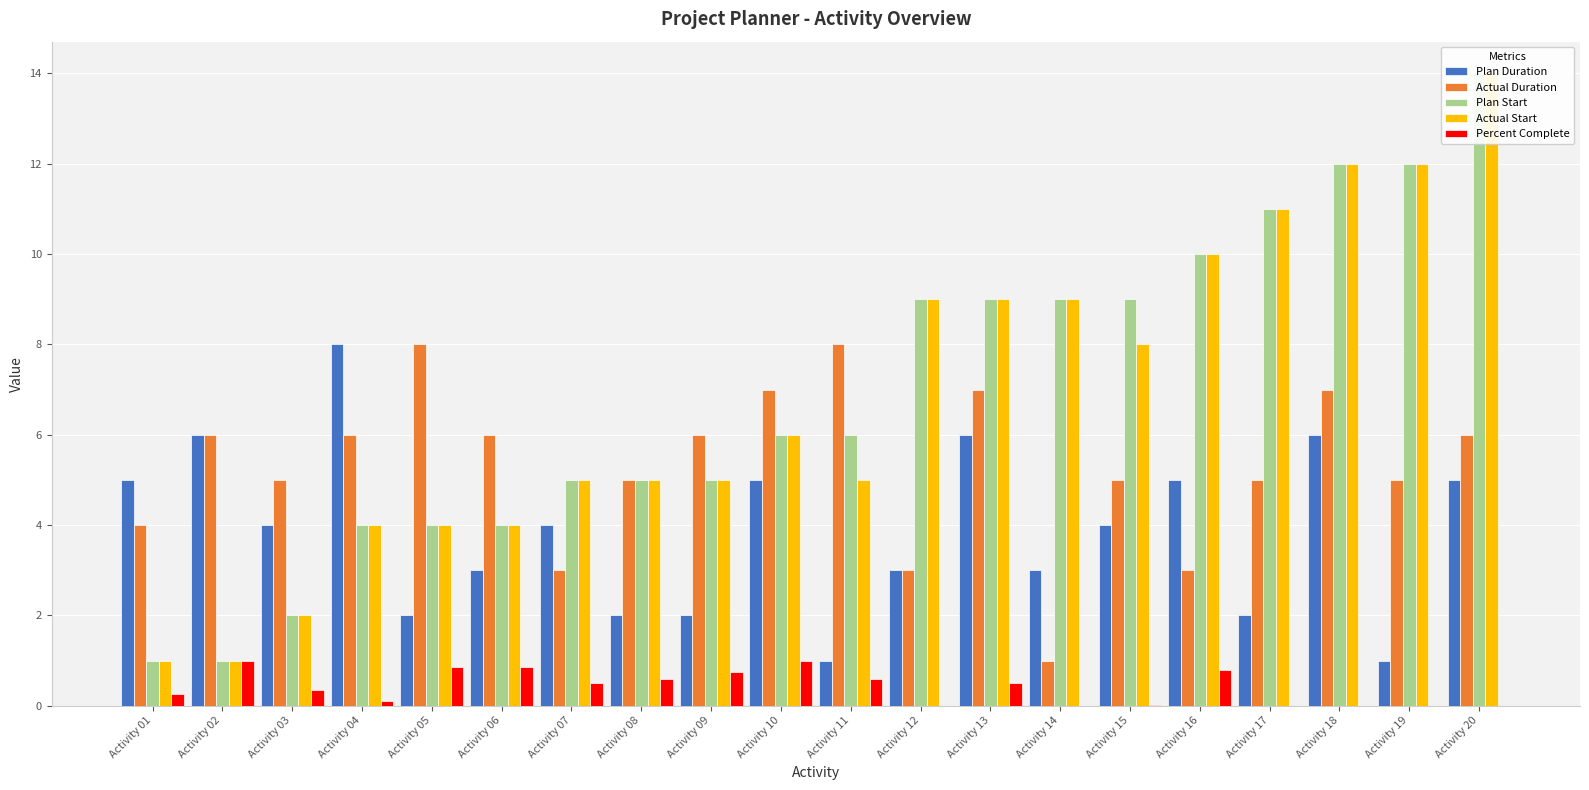

True or false: Percent Complete has a value of 0.3 at Activity 13.

False